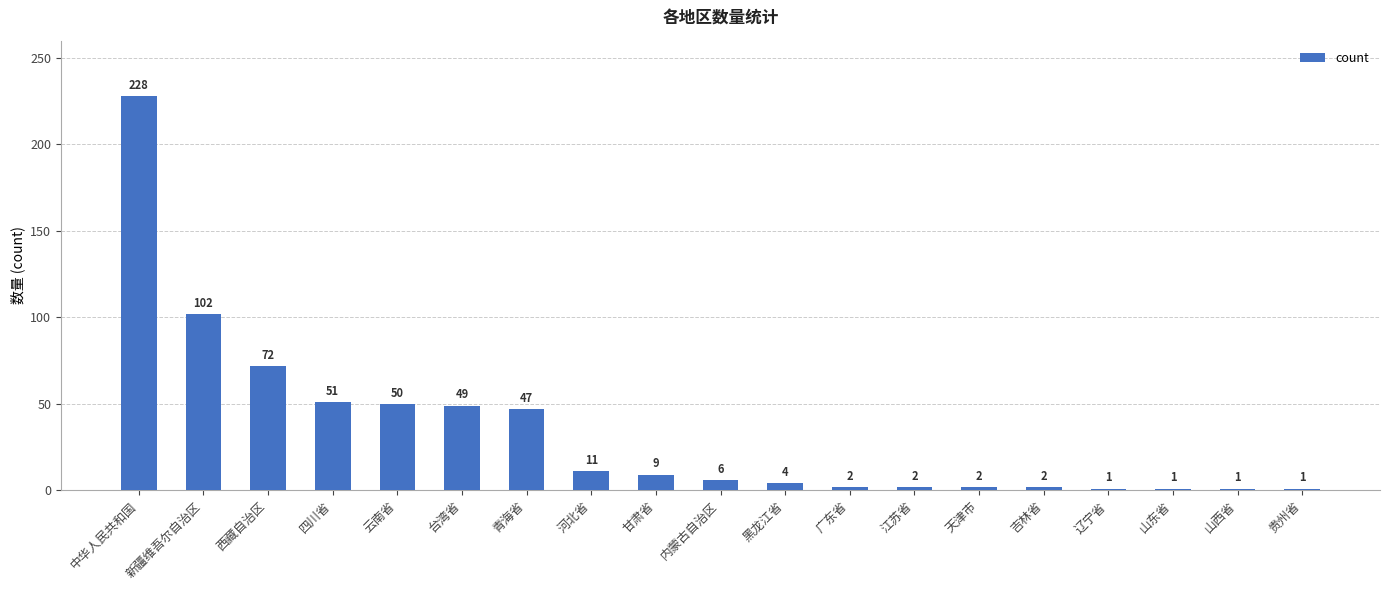

True or false: the data shows 72 at 西藏自治区.

True